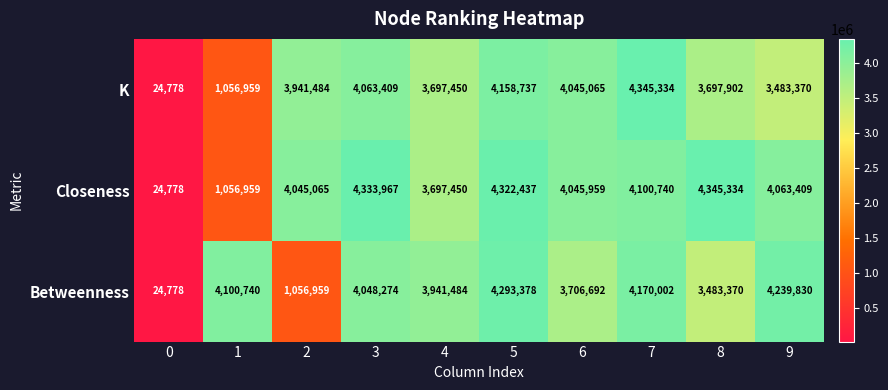

What is the approximate value of Closeness at 2, to the nearest 100?

4045100